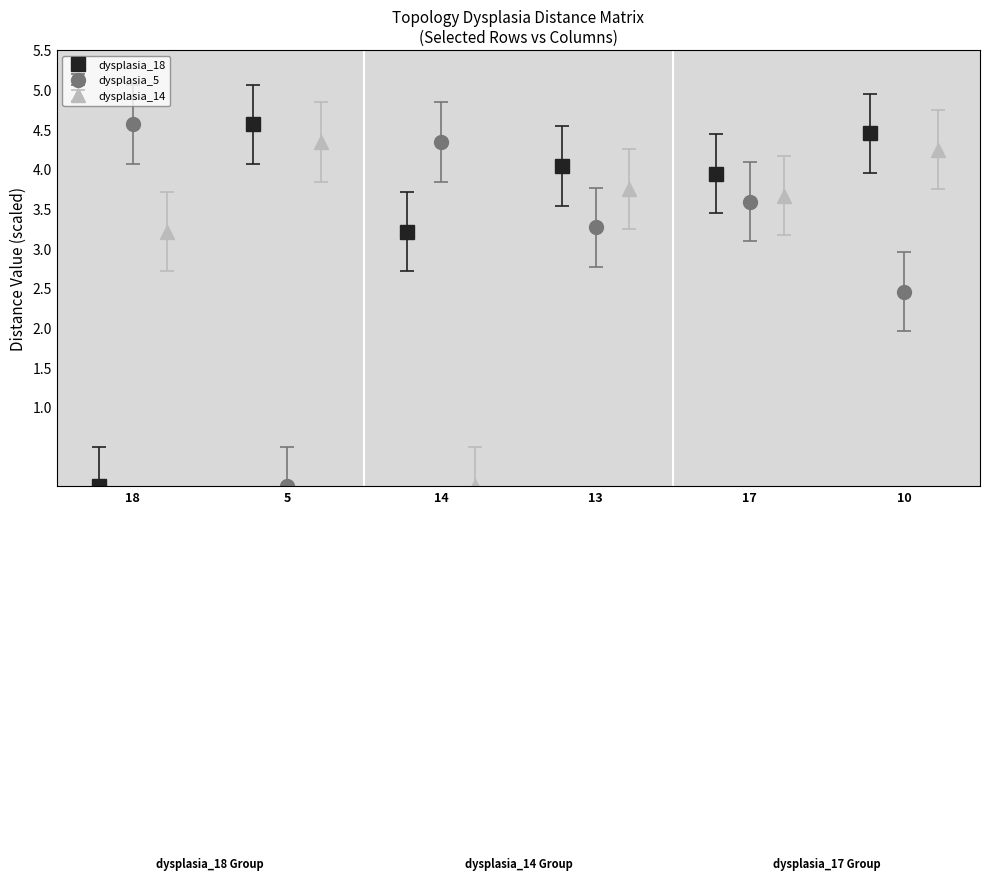

True or false: dysplasia_5 has more than 2 points higher than both neighbors.

False